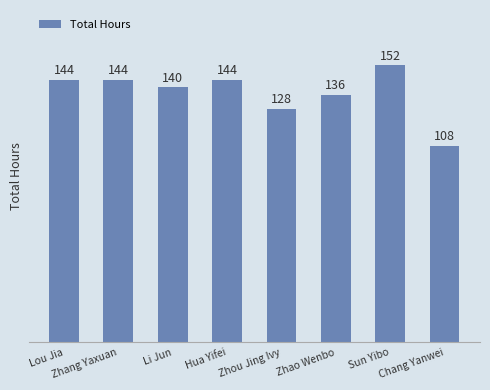

Is it true that the value at Zhou Jing Ivy is 207?

False